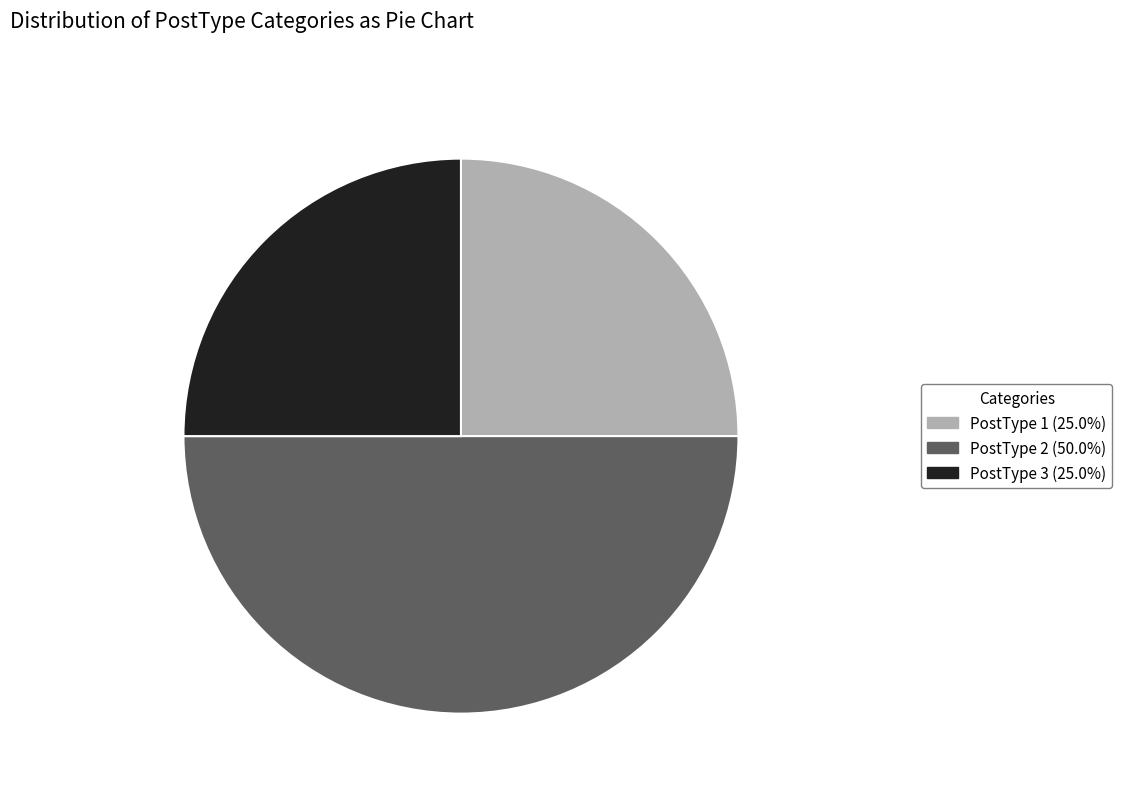

Does PostType 3 account for over 50% of the chart?

No